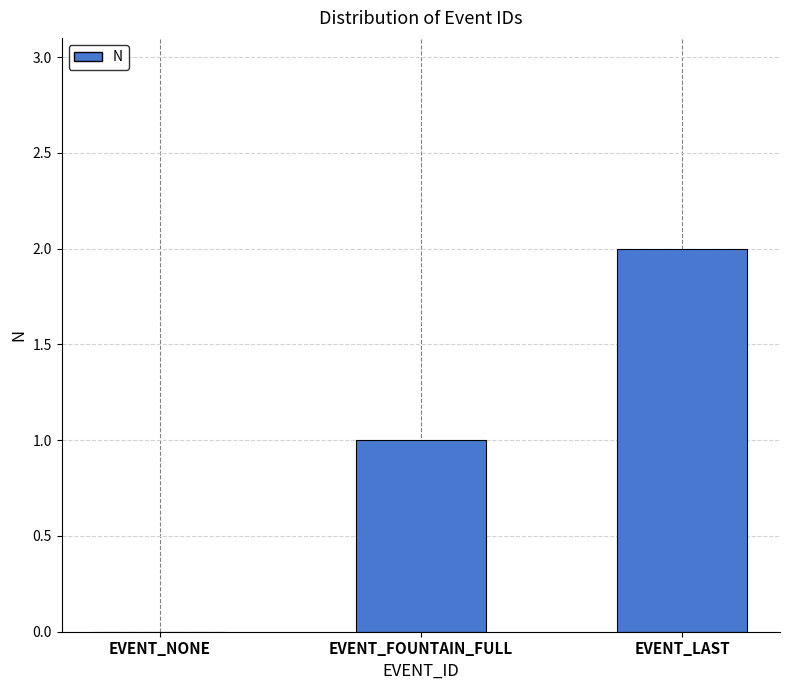

Between EVENT_LAST and EVENT_FOUNTAIN_FULL, which is larger?

EVENT_LAST